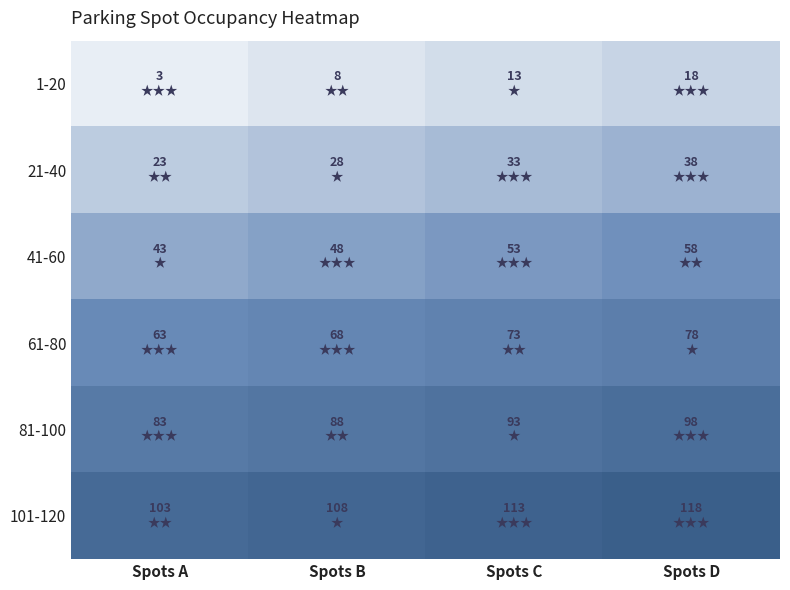

Reading left to right, extract all data points from this chart.

1-20: Spots A=3	Spots B=8	Spots C=13	Spots D=18
21-40: Spots A=23	Spots B=28	Spots C=33	Spots D=38
41-60: Spots A=43	Spots B=48	Spots C=53	Spots D=58
61-80: Spots A=63	Spots B=68	Spots C=73	Spots D=78
81-100: Spots A=83	Spots B=88	Spots C=93	Spots D=98
101-120: Spots A=103	Spots B=108	Spots C=113	Spots D=118